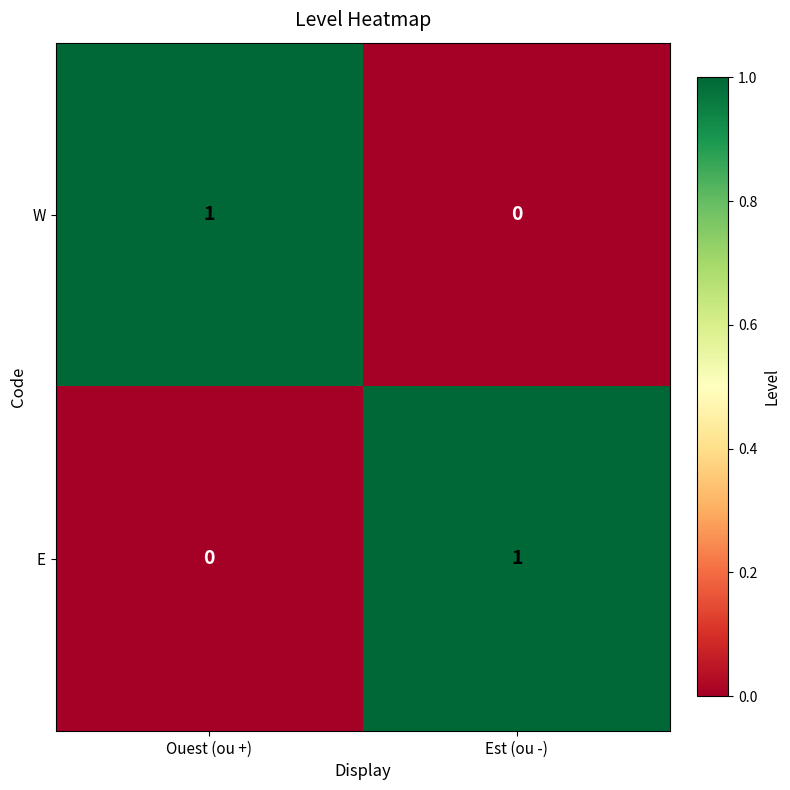

The W series shows 0 at Ouest (ou +). True or false?

False